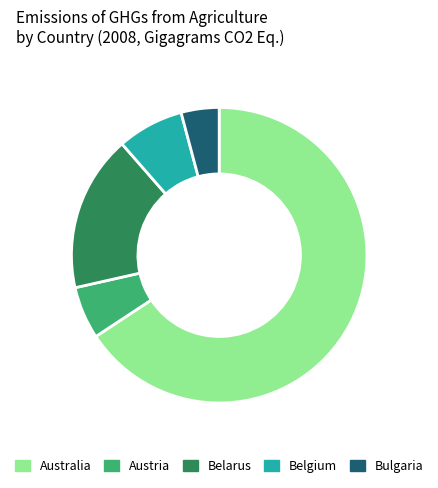

Approximately how many times larger is the value at Belgium compared to Belarus?

0.4